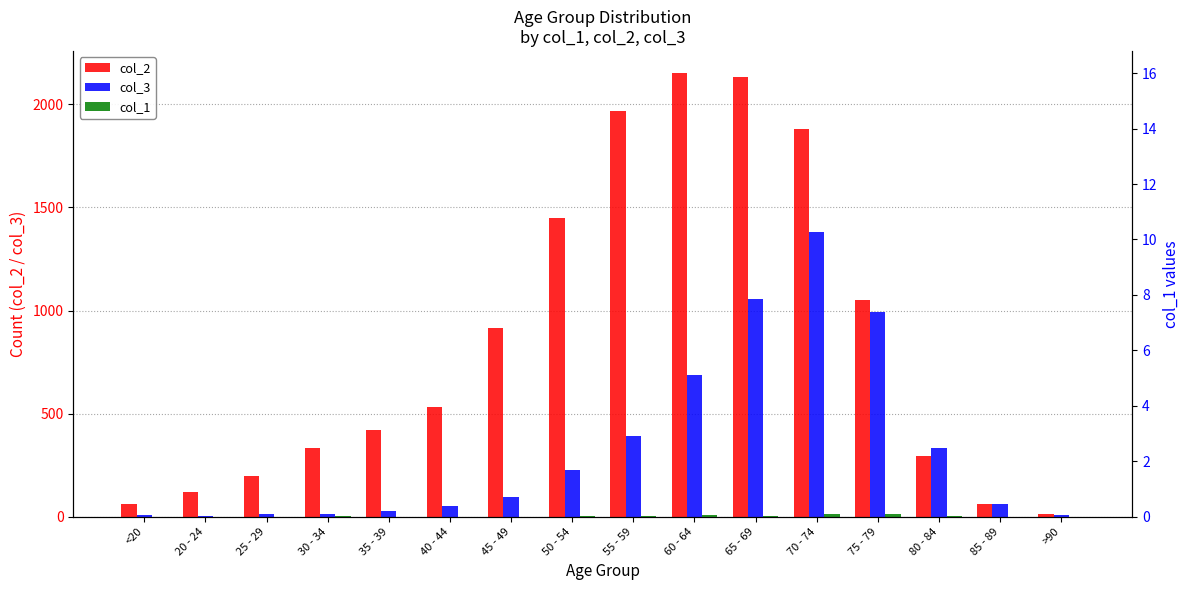

Which category has the lowest value in the col_2 series?

>90